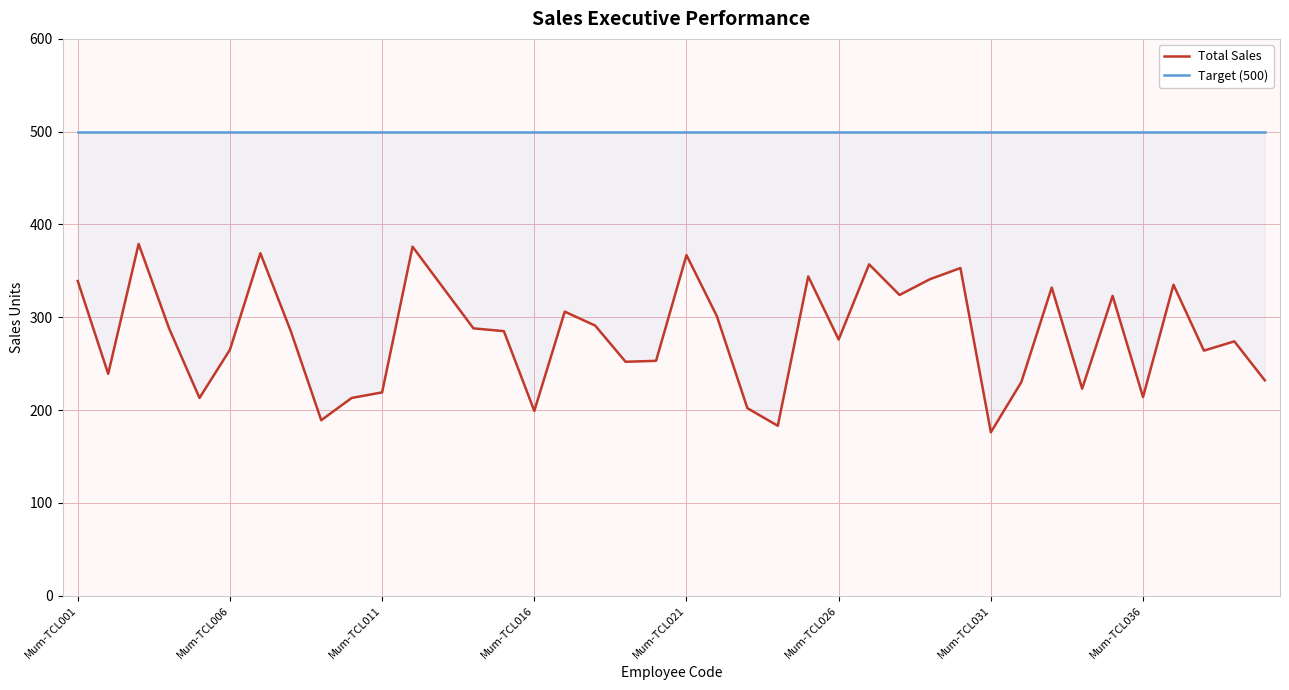

The Target (500) series shows 328 at Mum-TCL006. True or false?

False